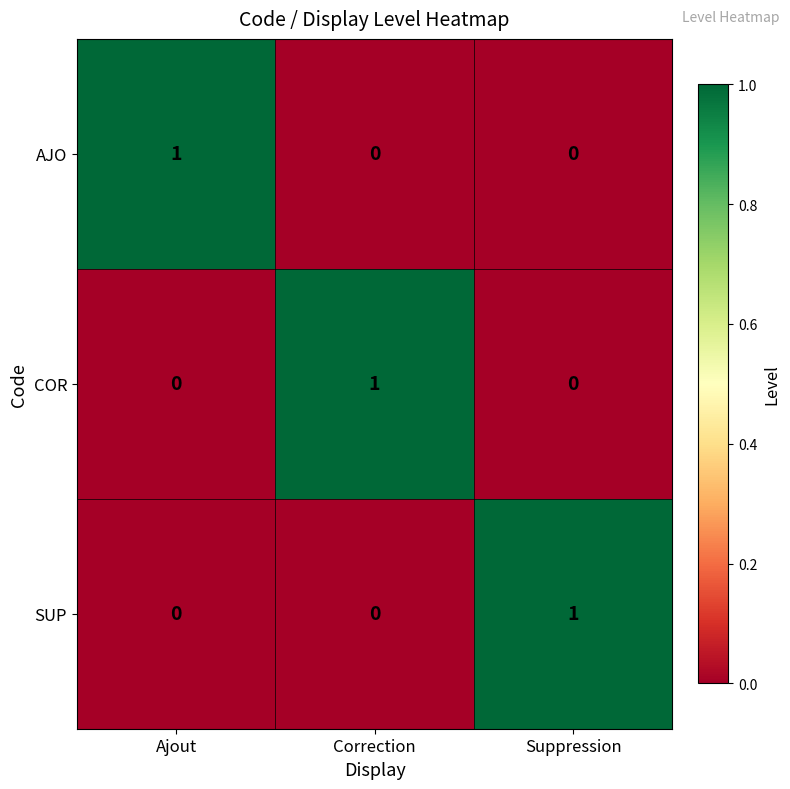

The COR series shows 0 at Suppression. True or false?

True